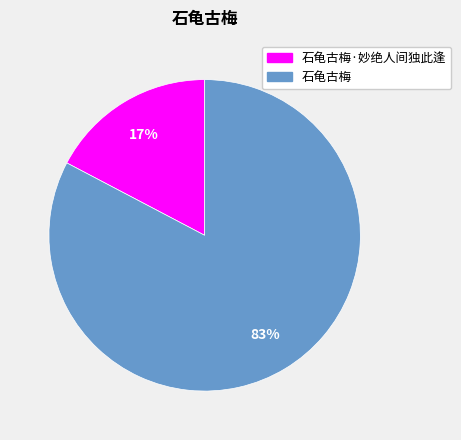

Is there a majority slice in this chart?

Yes